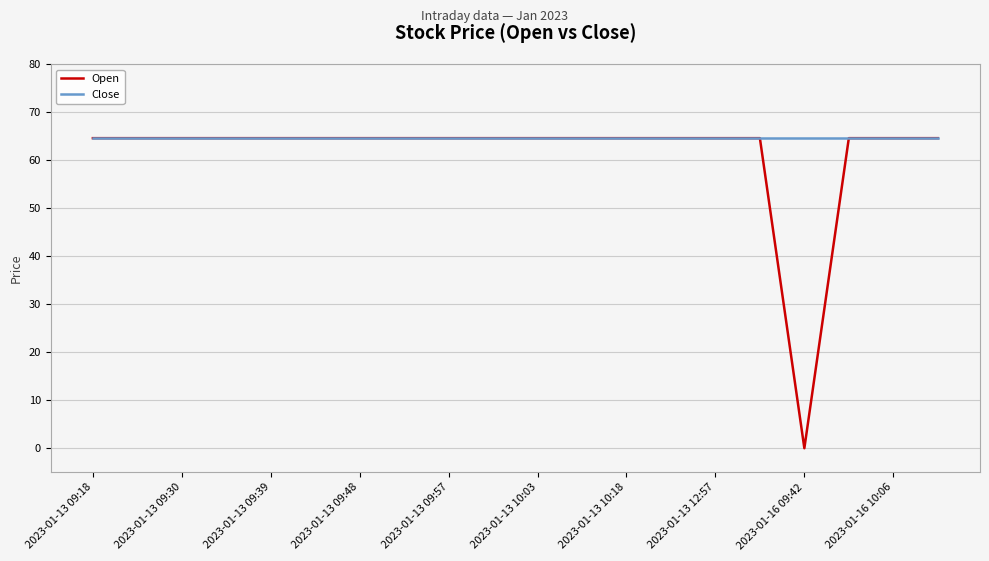

Which series has the largest range (max minus min)?

Open